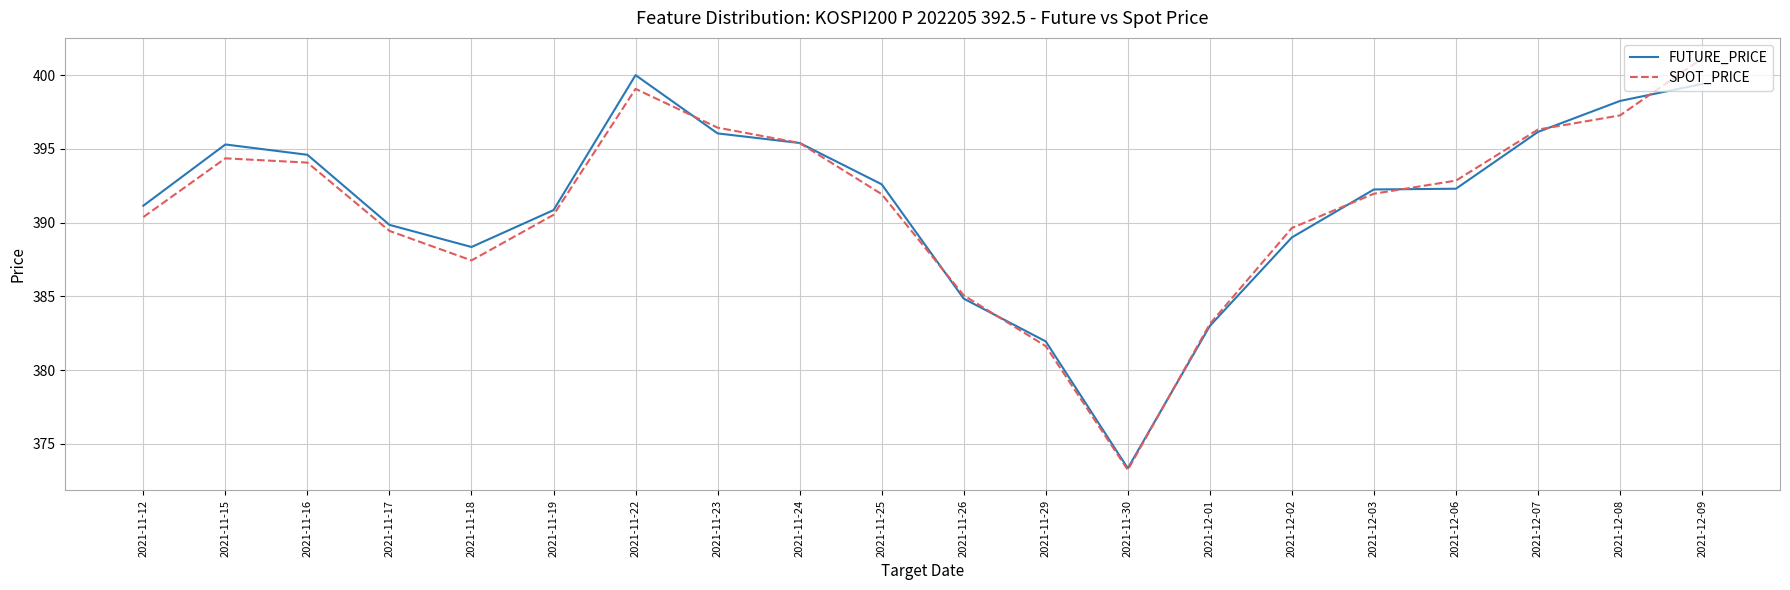

At which category does SPOT_PRICE reach its first local valley?

2021-11-18